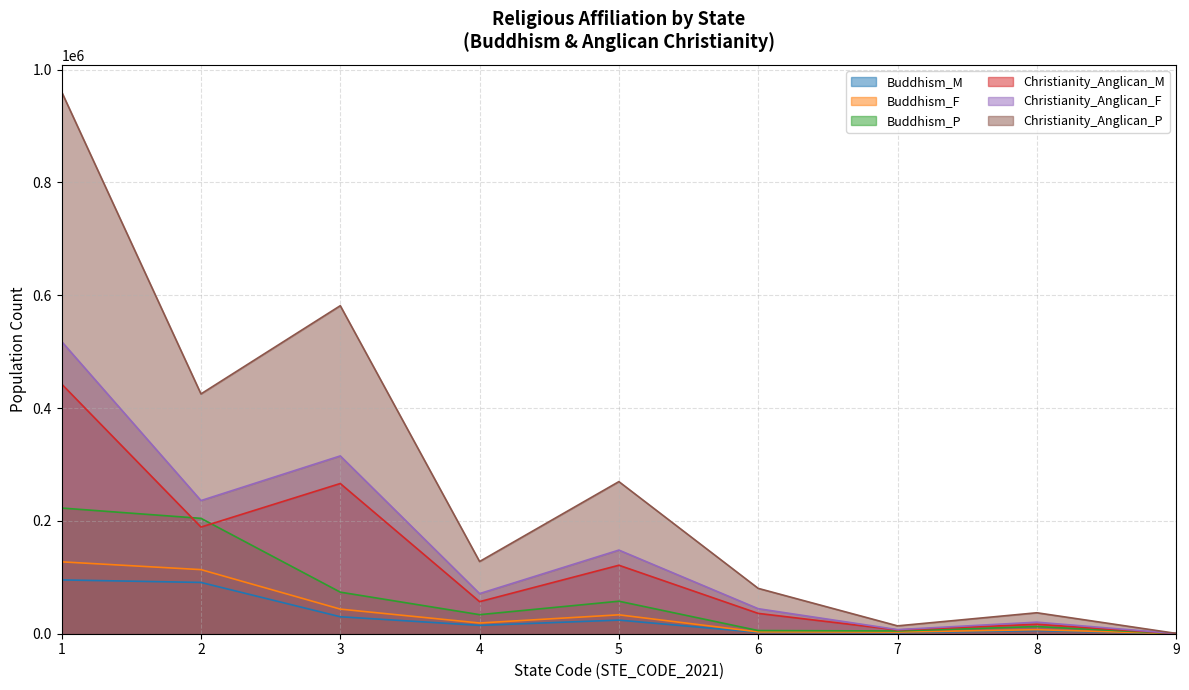

After their last crossing, which series has the higher values: Buddhism_F or Buddhism_M?

Buddhism_M